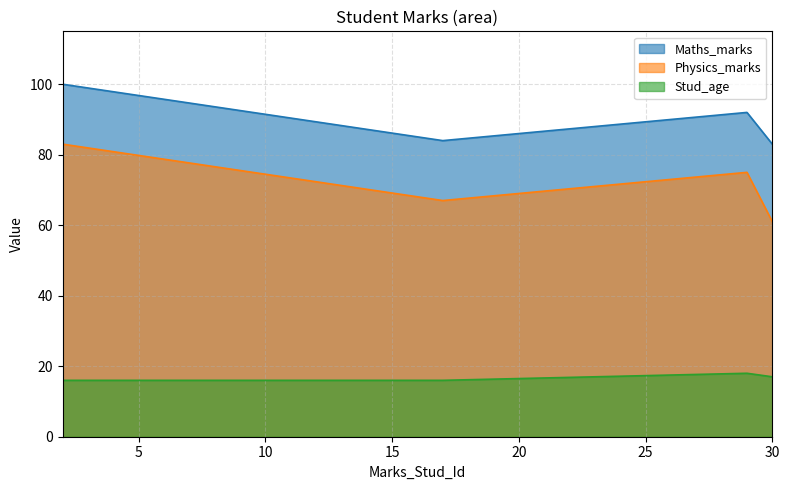

What is the average value of the Maths_marks series?

90